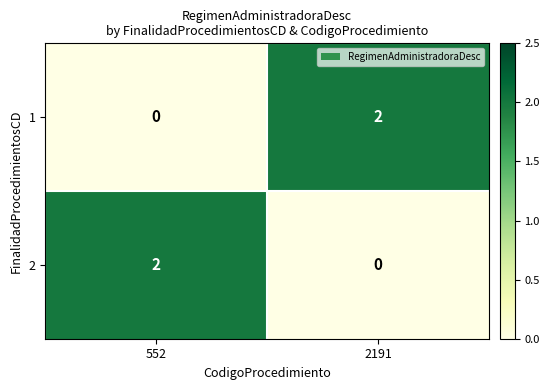

Reading left to right, transcribe all the data shown in this chart.

1: 552=0	2191=2
2: 552=2	2191=0